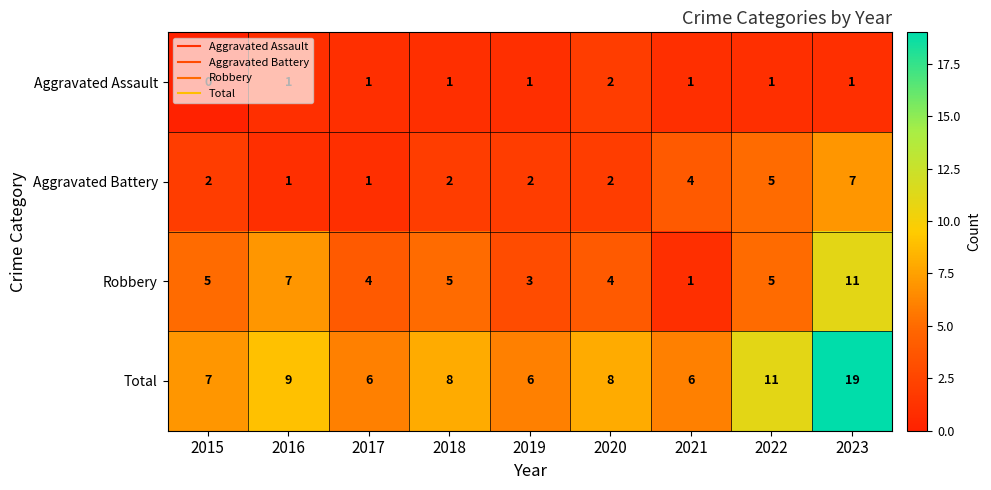

Read the Total value at 2018, to the nearest 5.

10